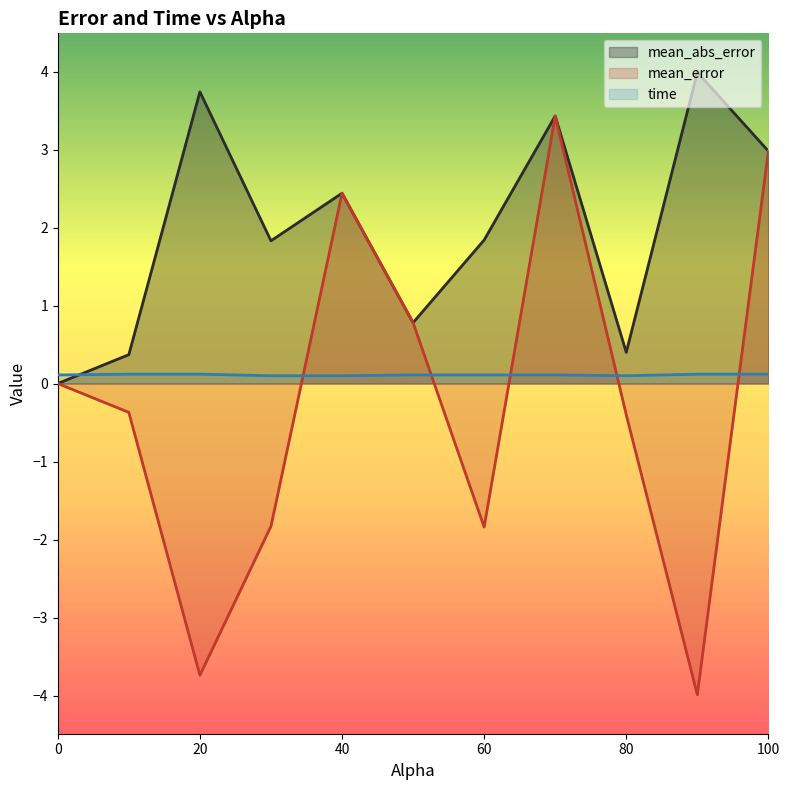

List the labels in order of mean_abs_error value, largest first.

90.0, 20.0, 70.0, 100.0, 40.0, 60.0, 30.0, 50.0, 80.0, 10.0, 0.0